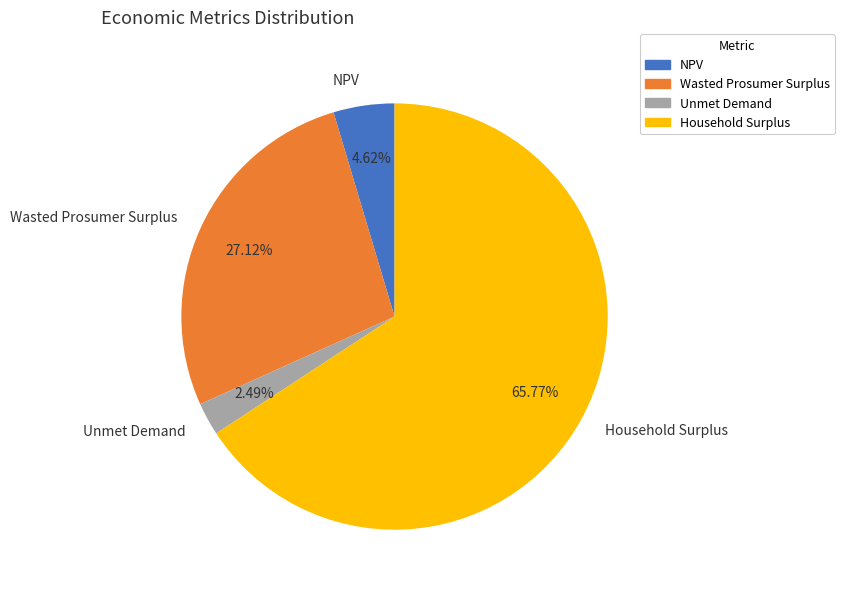

How many segments does this pie chart have?

4